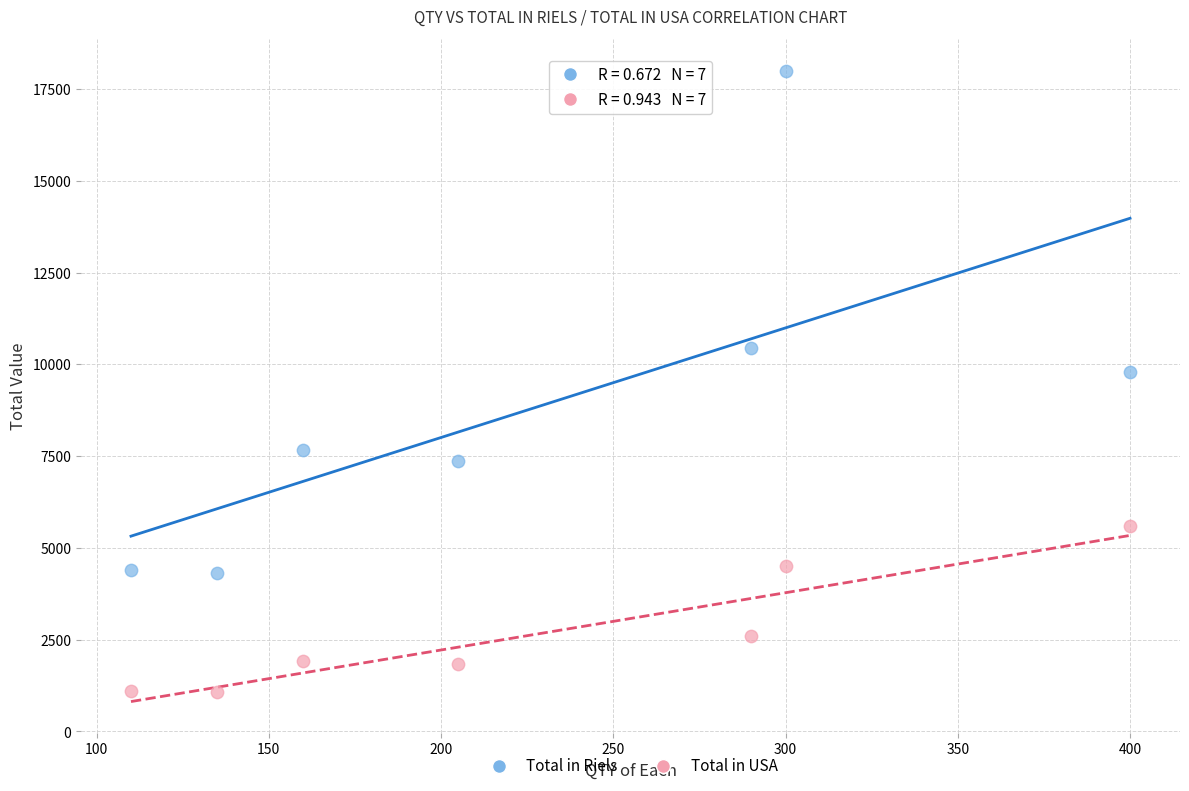

Which series has the widest spread of Y values?

Total in Riels